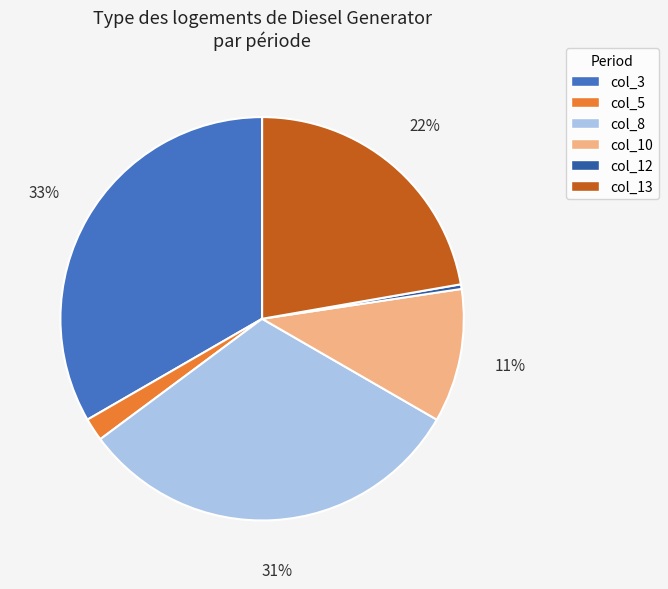

To the nearest percent, what is the average slice percentage?

17%